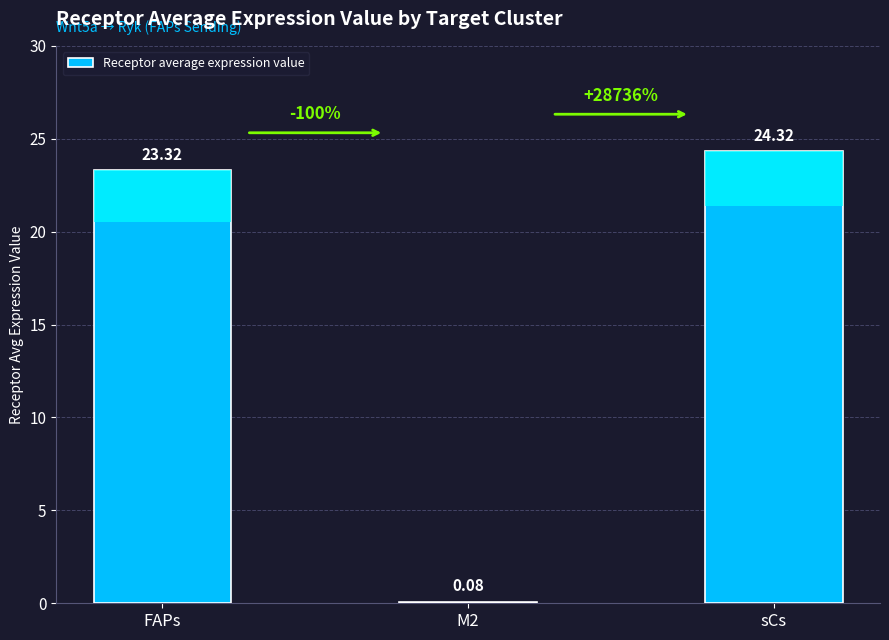

Is it true that the value at FAPs is 23.3?

True